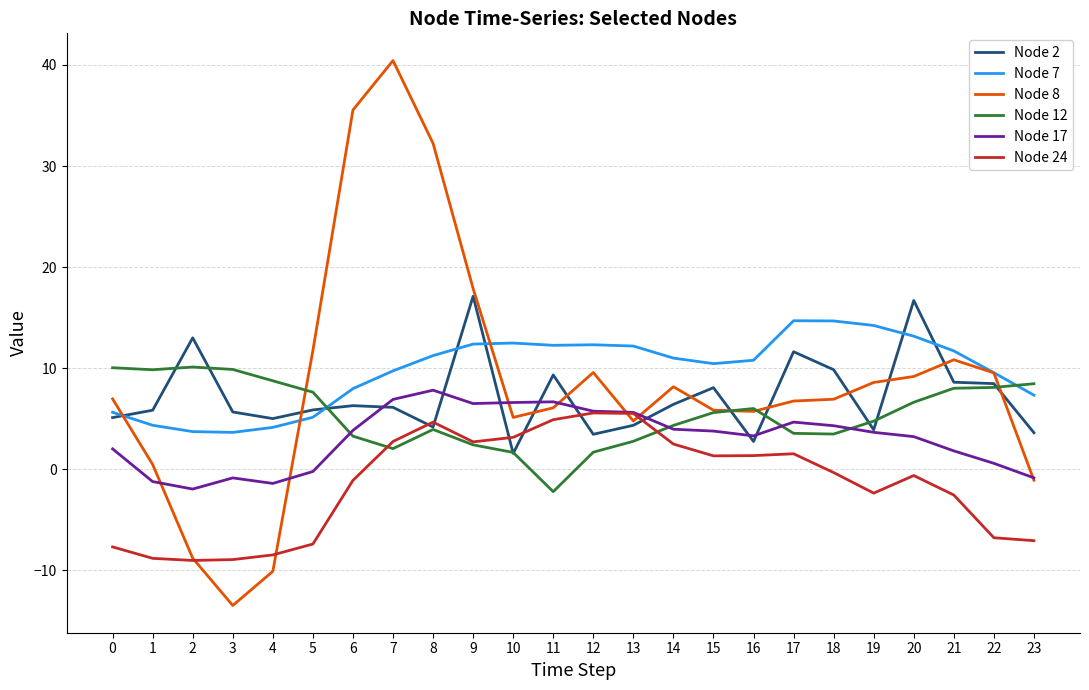

List the series in order of their peak value, highest first.

Node 8, Node 2, Node 7, Node 12, Node 17, Node 24